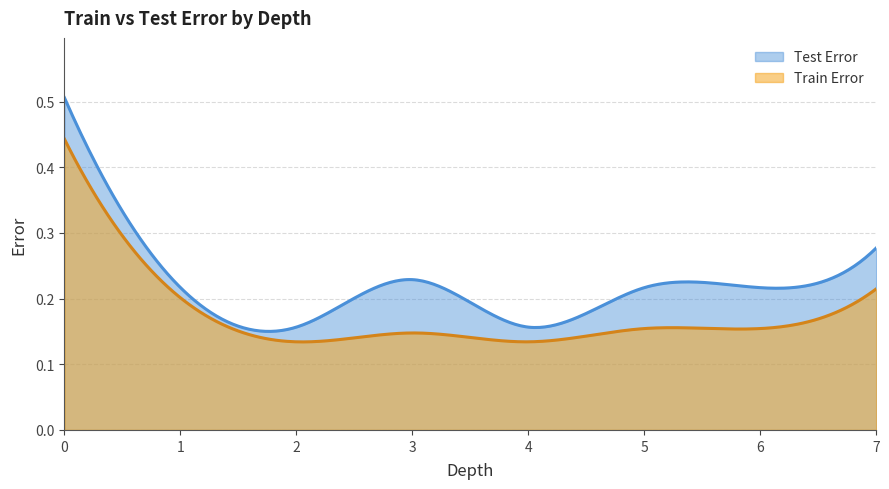

Rank the series by their maximum value, from highest to lowest.

Test Error, Train Error